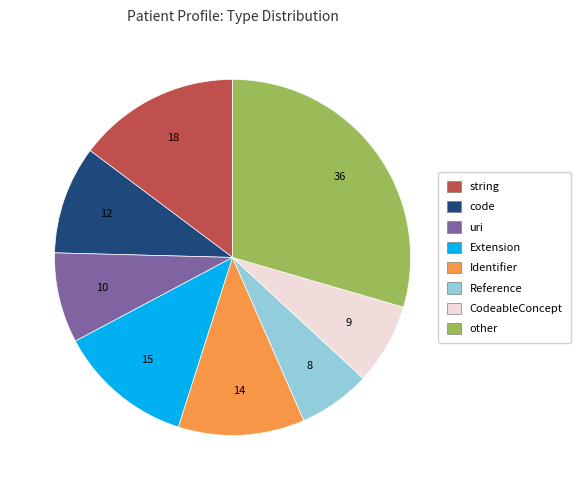

Is there any slice that represents more than half of the pie?

No